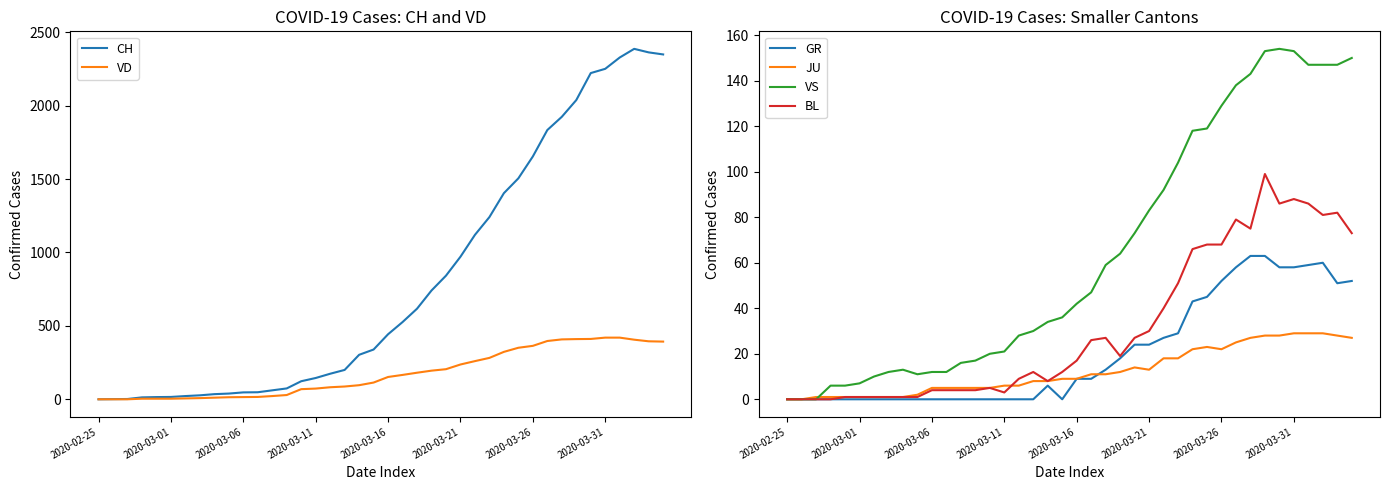

What are all the series names shown in the legend?

CH, VD, GR, JU, VS, BL